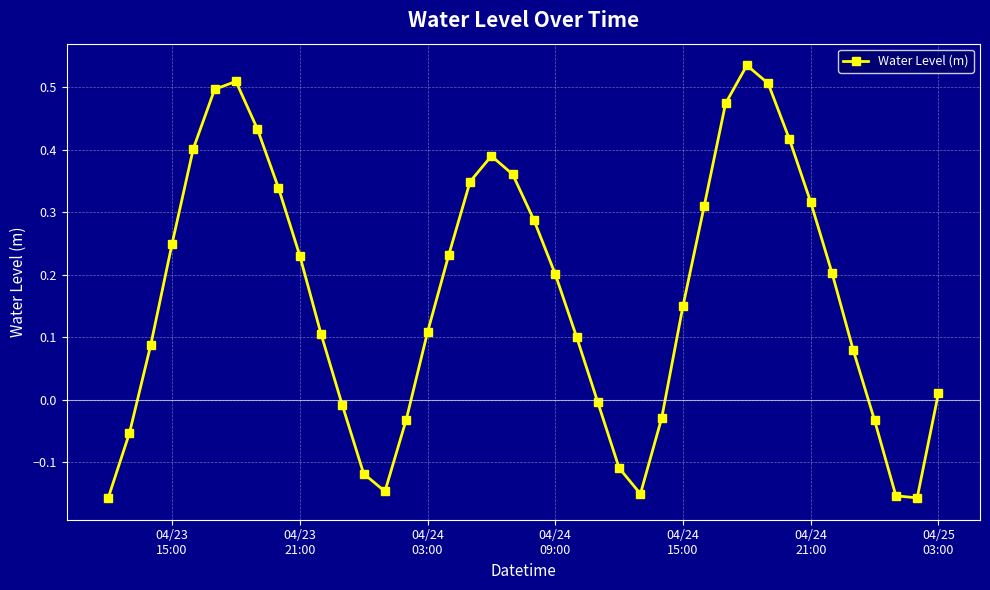

How many lines are shown in the chart?

1